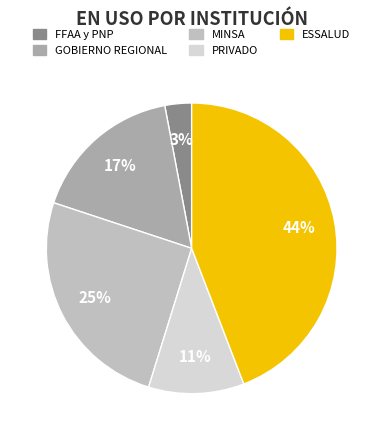

What is the smallest slice in the pie chart?

FFAA y PNP